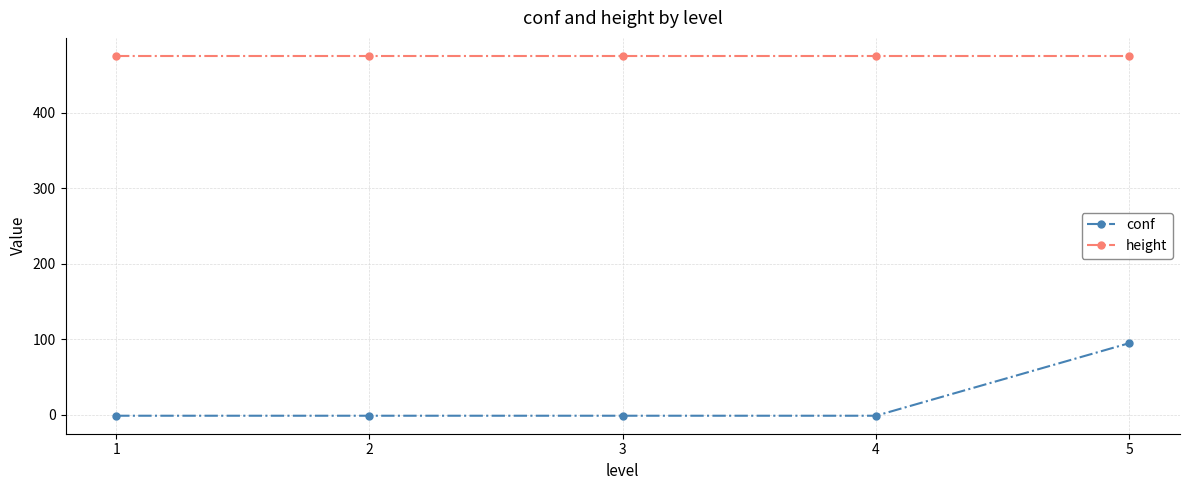

What is the highest value of the conf series?

95